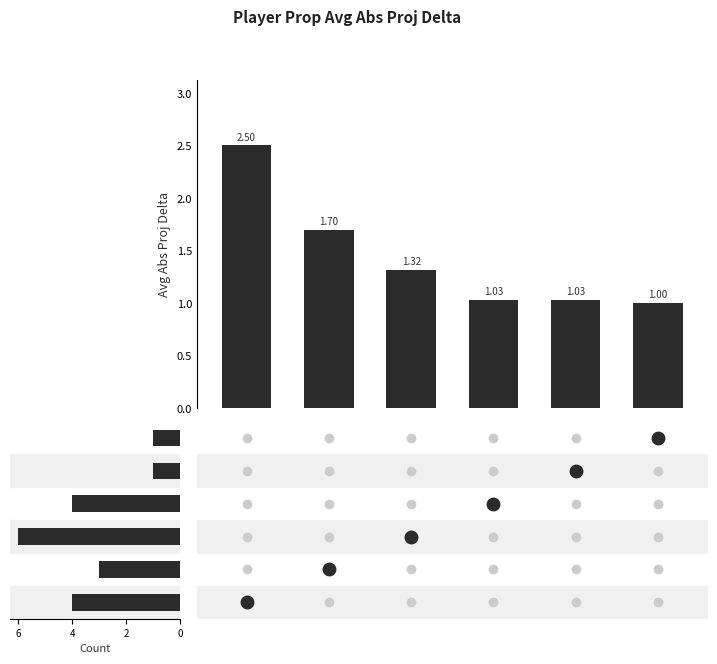

List the series in order of their overall mean, highest first.

Count, Avg Abs Proj Delta